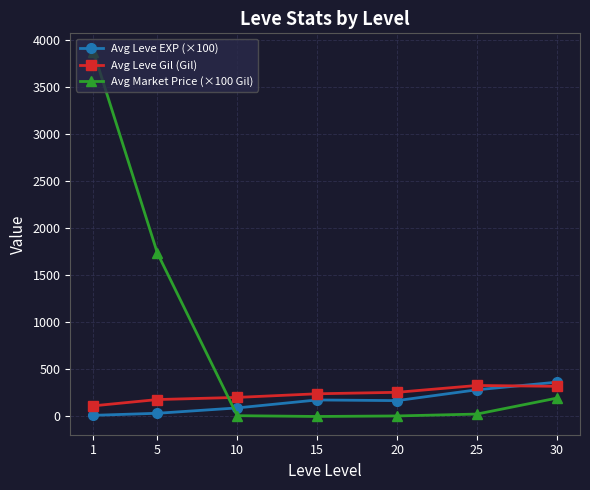

At which category is the sum across all series the highest?

1